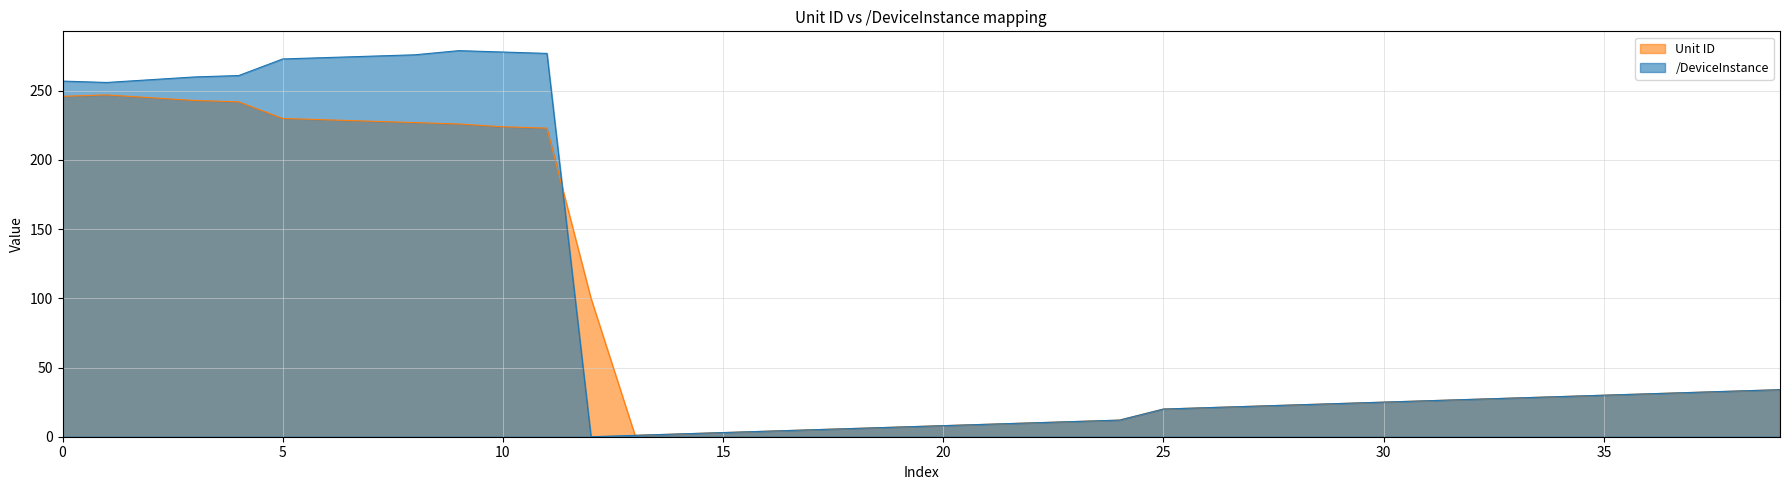

What is the maximum value shown in the chart?

279